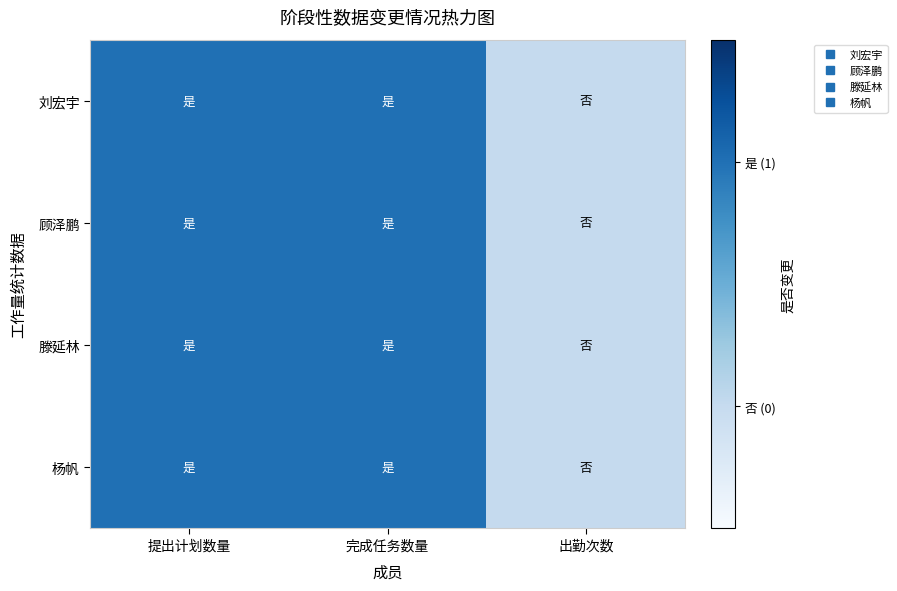

Reading left to right, extract all data points from this chart.

刘宏宇: 提出计划数量=1	完成任务数量=1	出勤次数=0
顾泽鹏: 提出计划数量=1	完成任务数量=1	出勤次数=0
滕延林: 提出计划数量=1	完成任务数量=1	出勤次数=0
杨帆: 提出计划数量=1	完成任务数量=1	出勤次数=0